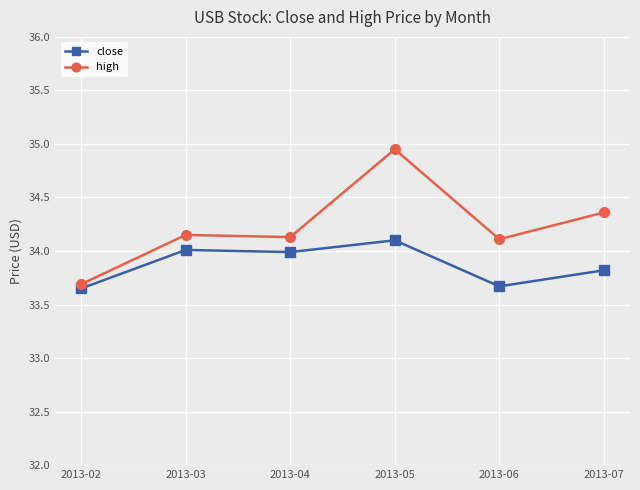

True or false: high and close intersect in this chart.

False